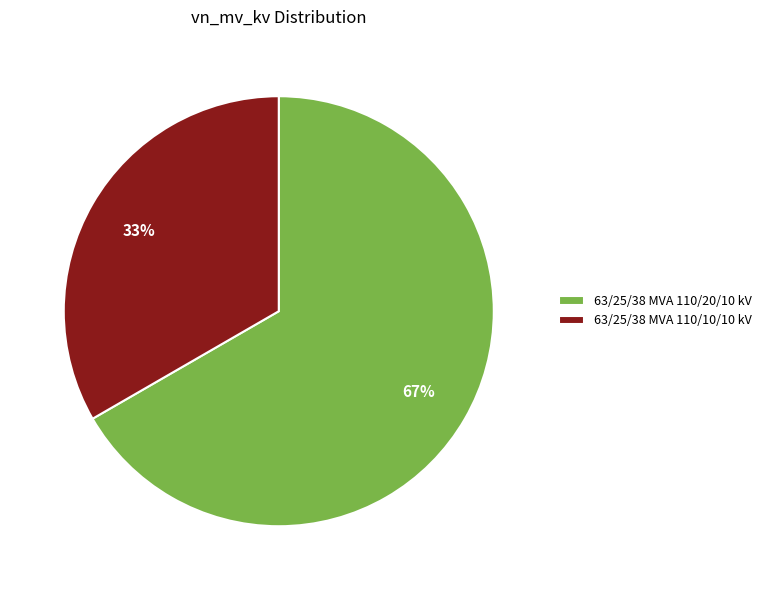

Which has a higher value, 63/25/38 MVA 110/20/10 kV or 63/25/38 MVA 110/10/10 kV?

63/25/38 MVA 110/20/10 kV